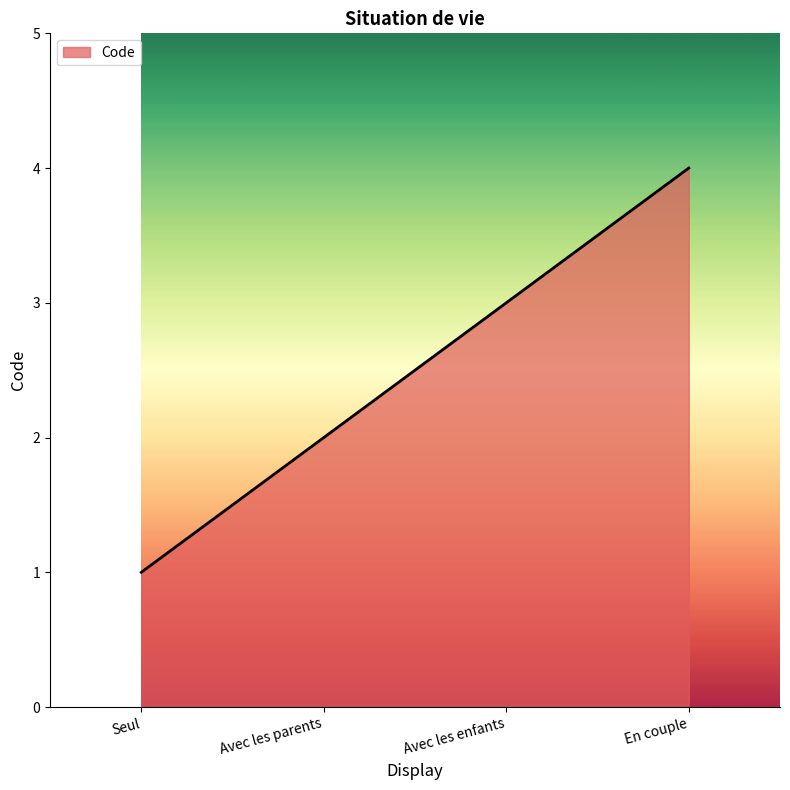

What is the difference between the maximum and minimum values?

3